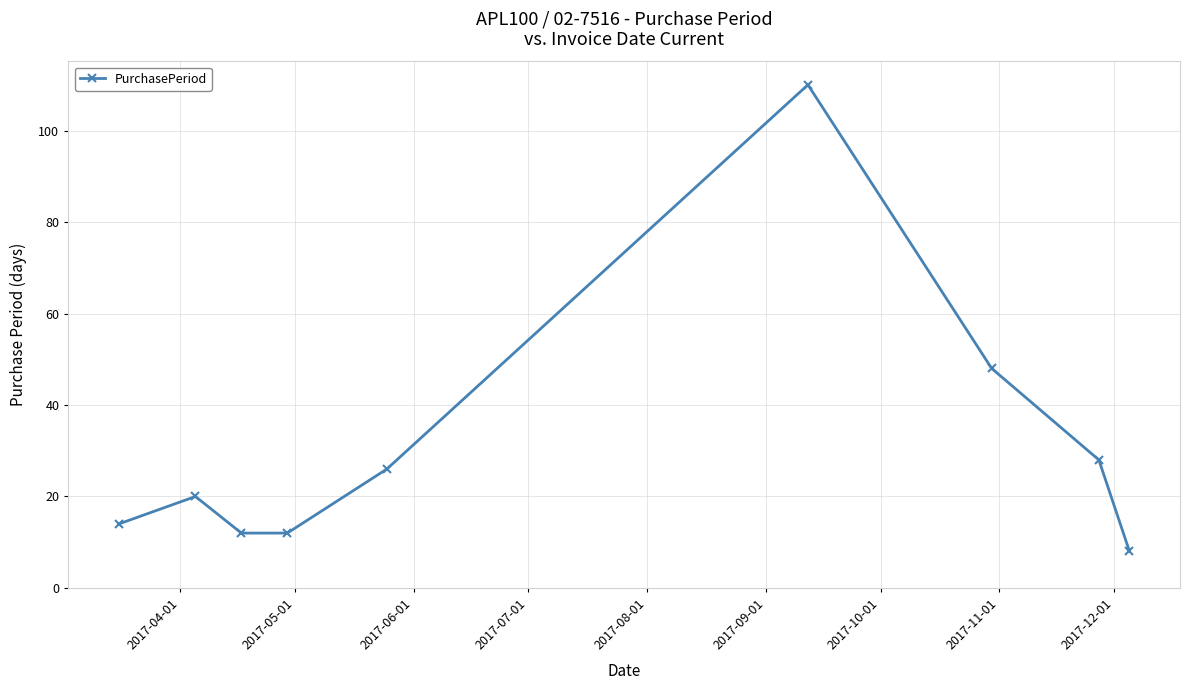

What is the minimum value shown in the chart?

8